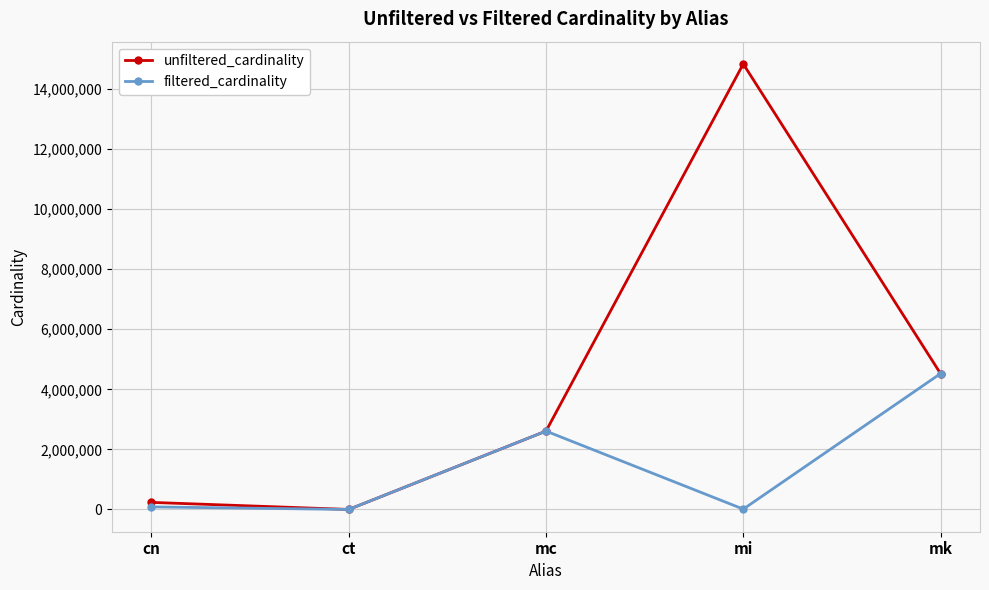

What is the label of the 4th point from the left?

mi